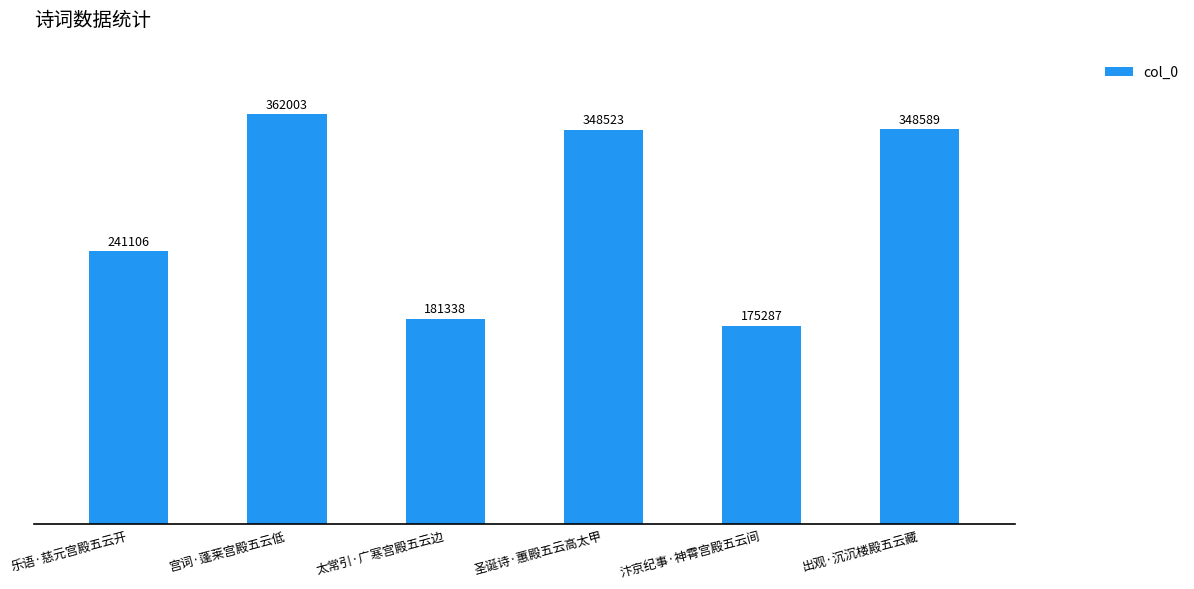

Which label corresponds to the largest value in the chart?

宫词·蓬莱宫殿五云低